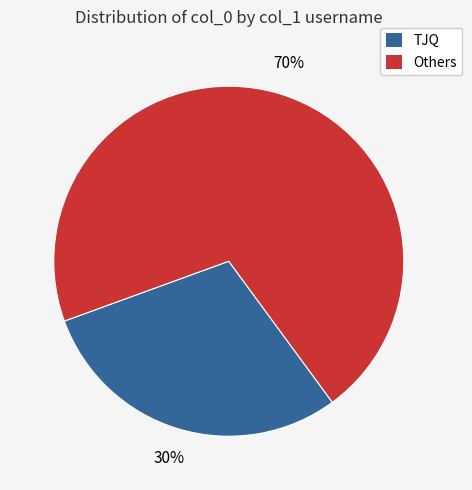

Between Others and TJQ, which is larger?

Others